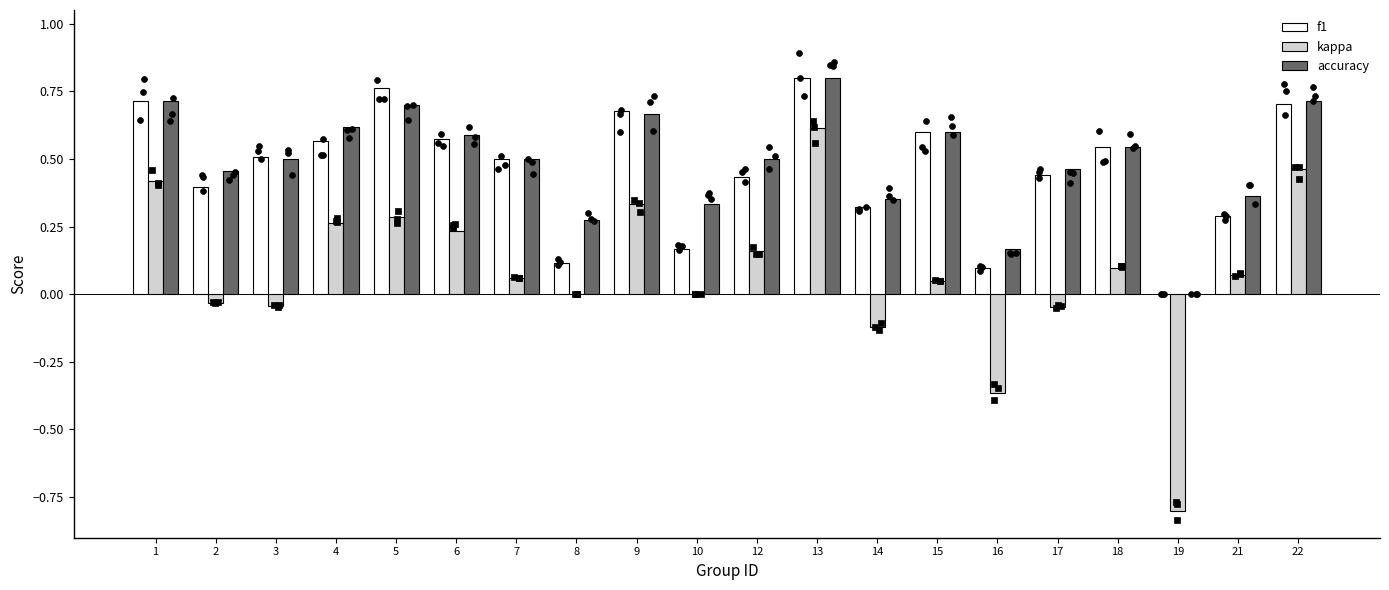

At how many categories does at least one series exceed 0?

19